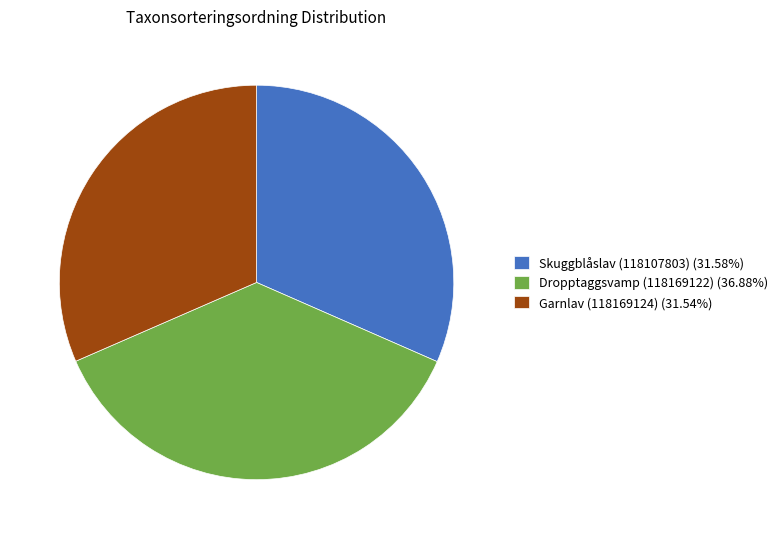

Count the number of slices in the pie.

3